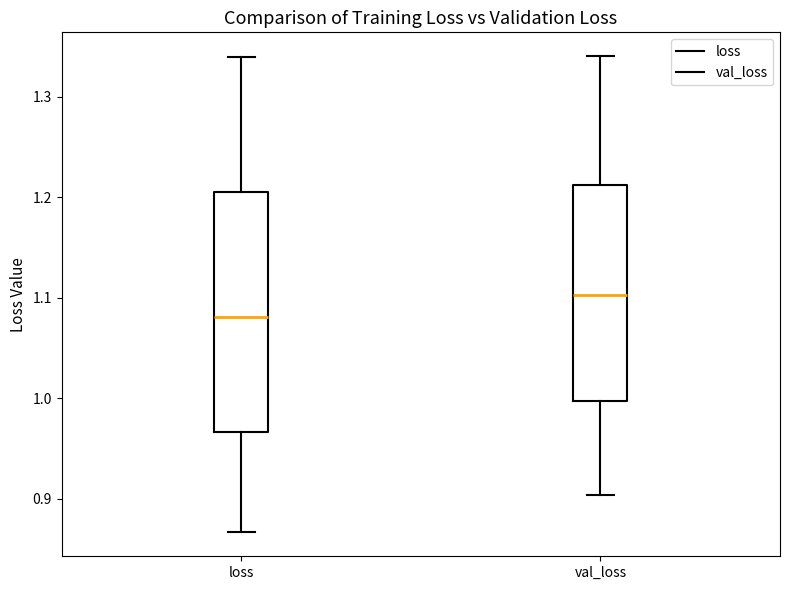

Reading left to right, transcribe this box plot: for each box, give where its median line is, the range the box spans, and where its two whiskers end, as read against the y-axis. The values are not printed on the chart, so give them approximately, as read against the axis.

loss: median 1.08, box 0.97 to 1.21, whiskers 0.87 to 1.34
val_loss: median 1.10, box 1.00 to 1.21, whiskers 0.90 to 1.34